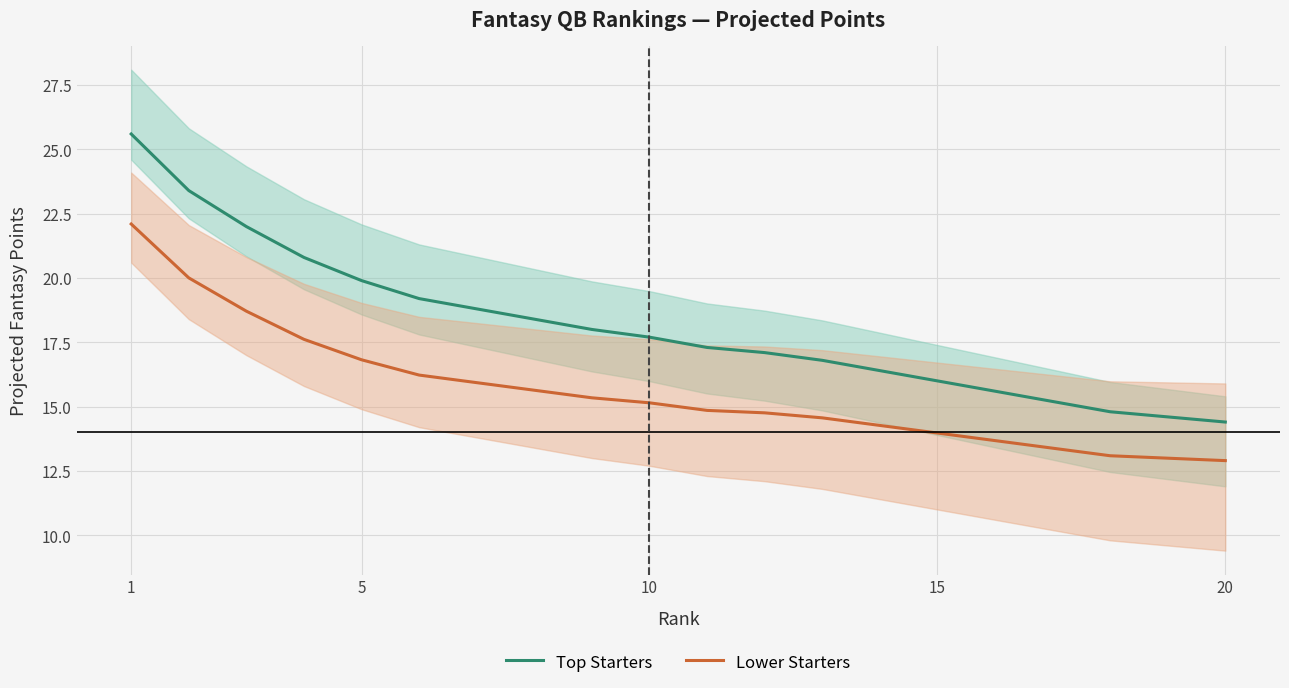

True or false: Top Starters and Lower Starters intersect in this chart.

False